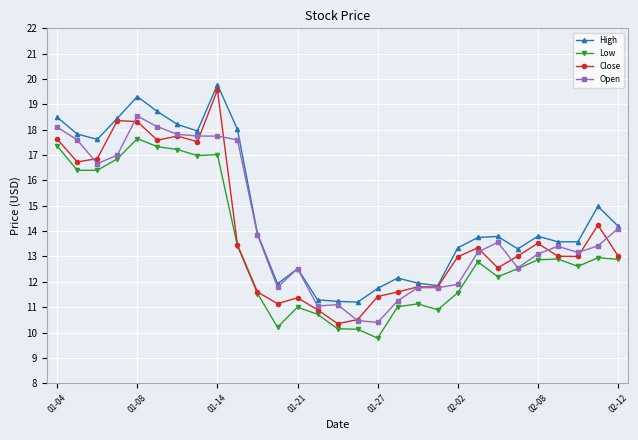

What is the maximum value shown in the chart?

19.8